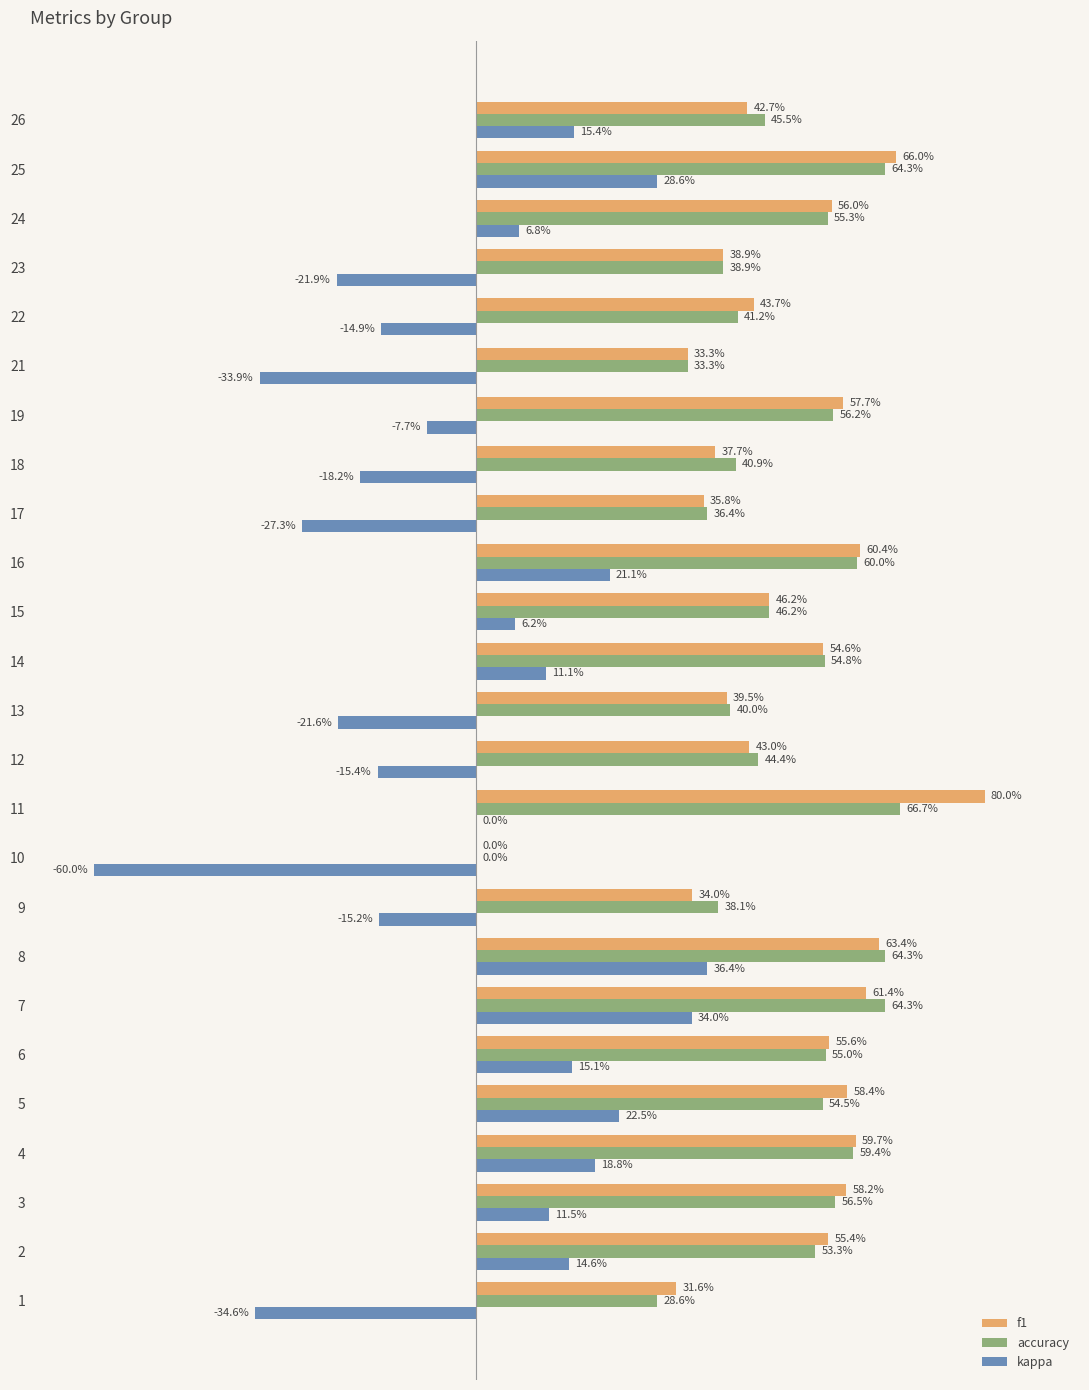

What are all the series names shown in the legend?

f1, accuracy, kappa